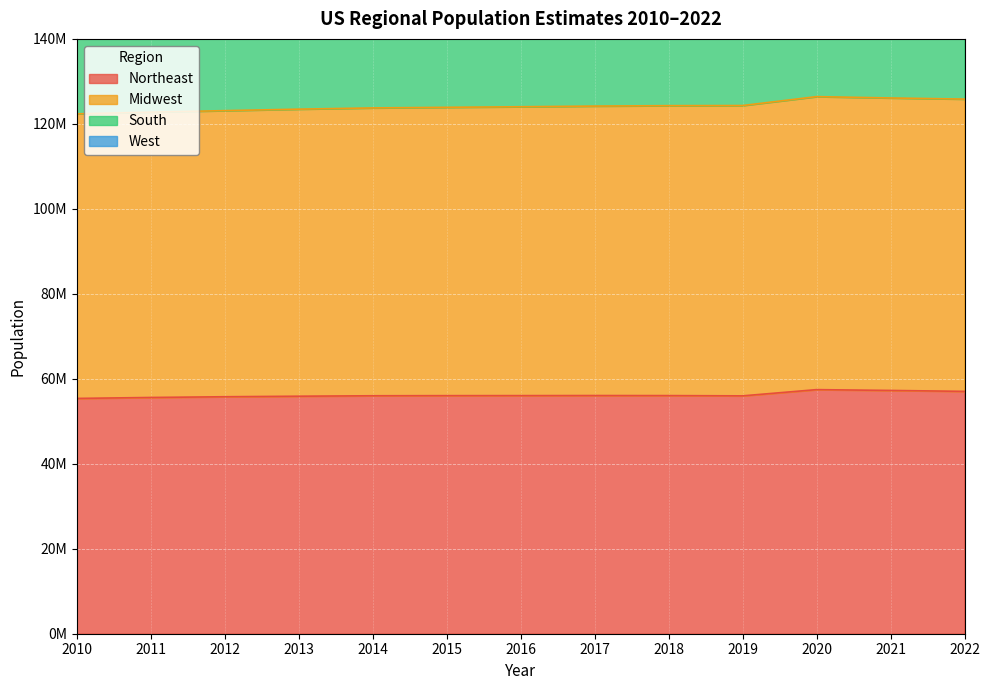

Which series has the largest range (max minus min)?

South